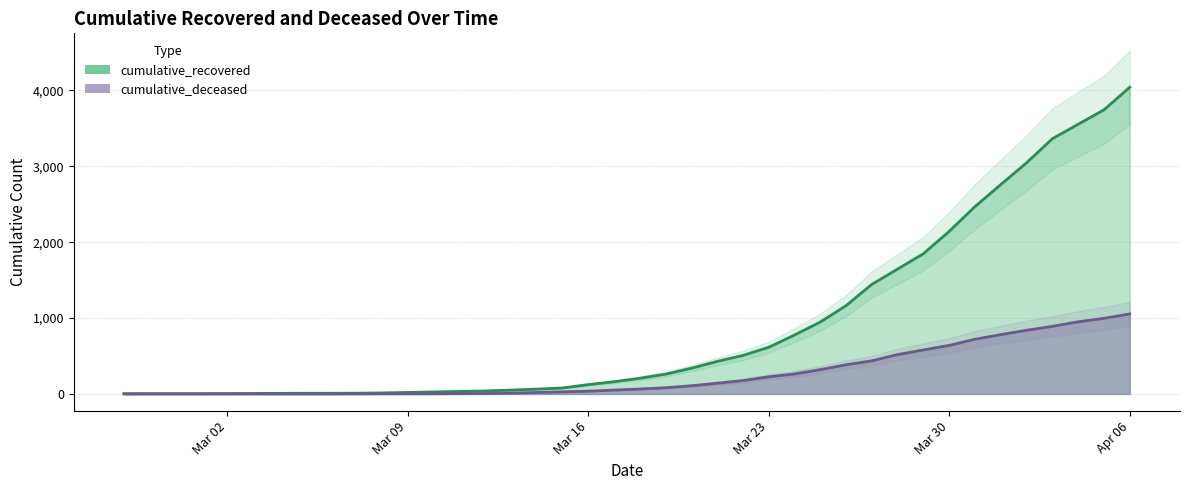

At which label does cumulative_recovered reach its peak?

Apr 06